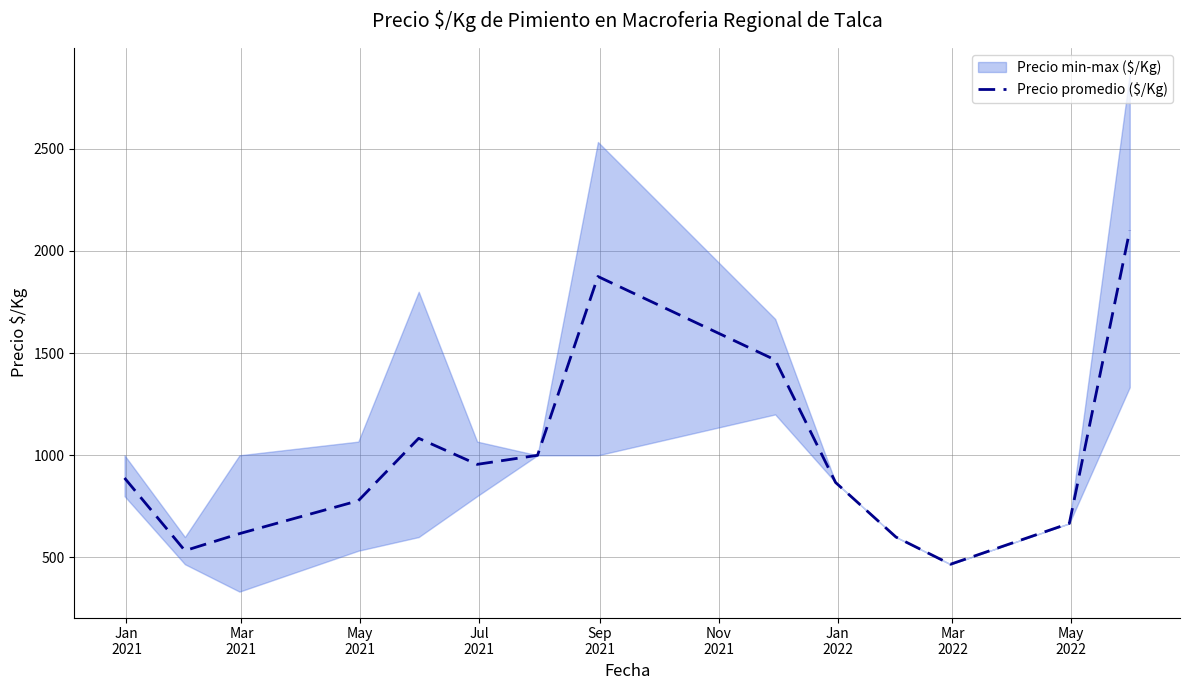

What is the minimum value for Precio promedio ($/Kg)?

467.0